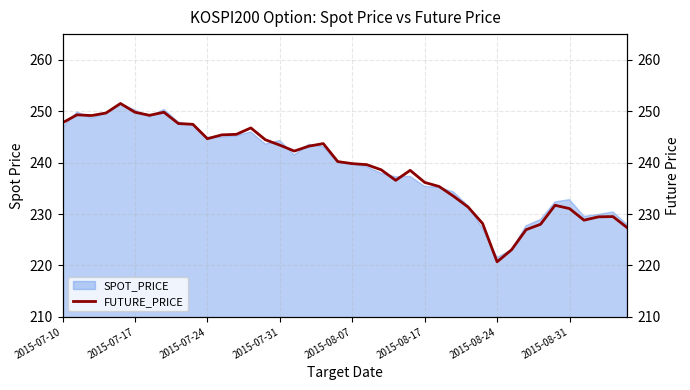

What is the approximate value at 38?

229.5